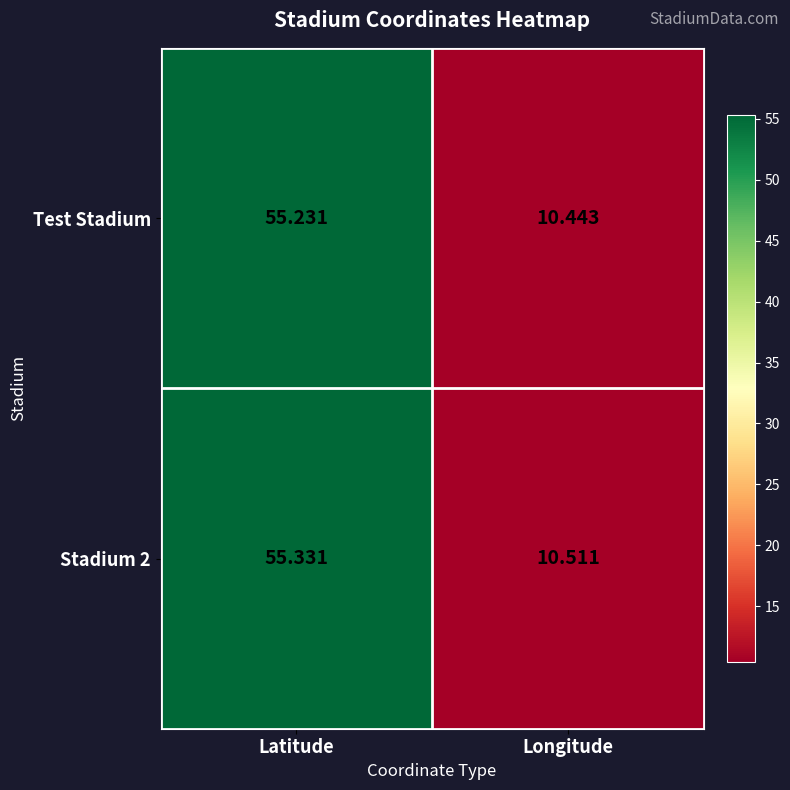

List the labels in order of Test Stadium value, largest first.

Latitude, Longitude